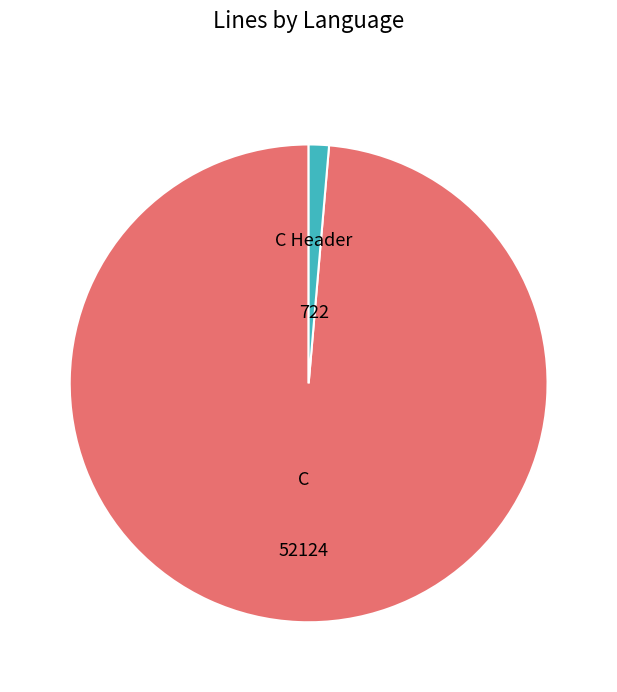

How many slices are in this pie chart?

2